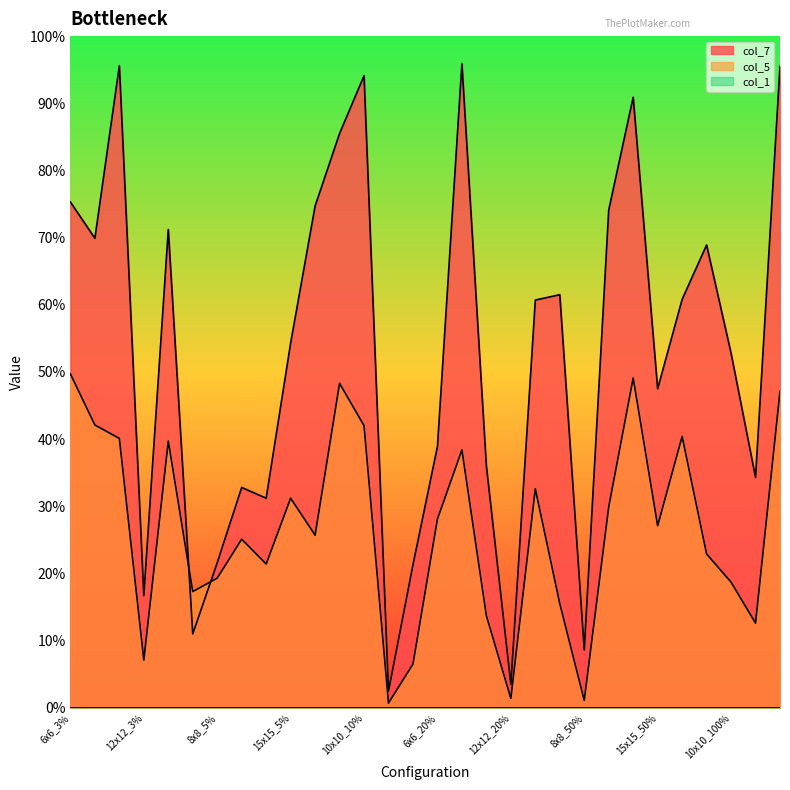

What is the sum of all col_5 values?

7.9